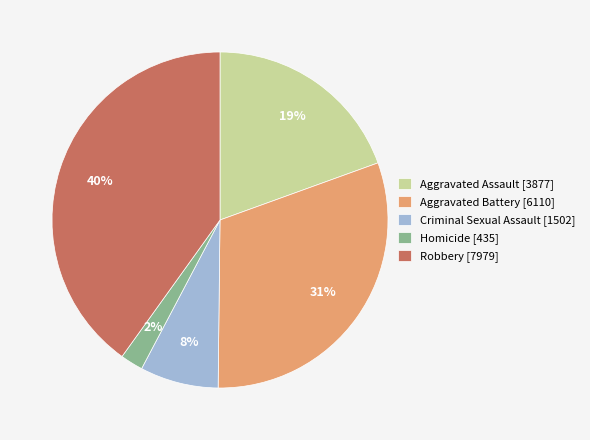

To the nearest percent, what percentage of the pie is Robbery?

40%